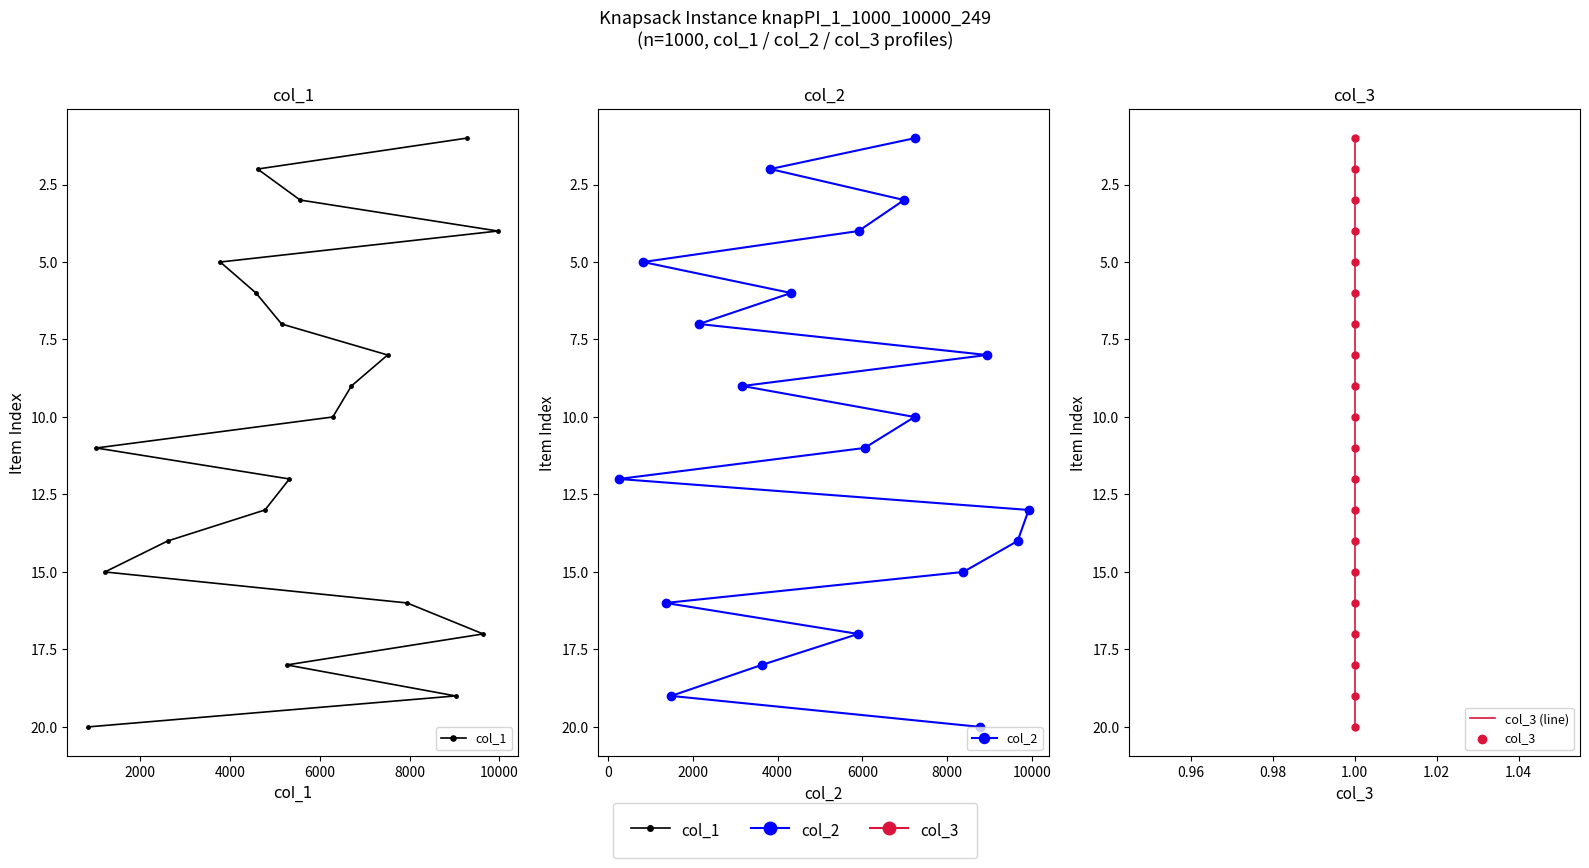

Which series has the largest Y range (max minus min)?

col_1